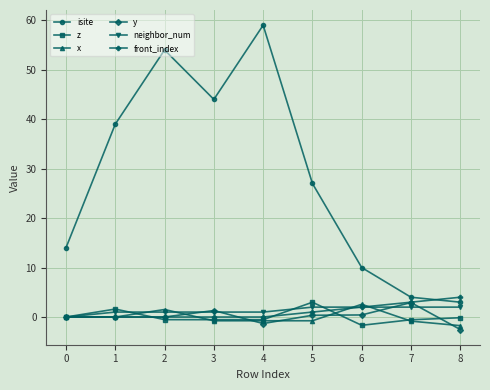

What are all the series names shown in the legend?

isite, z, x, y, neighbor_num, front_index